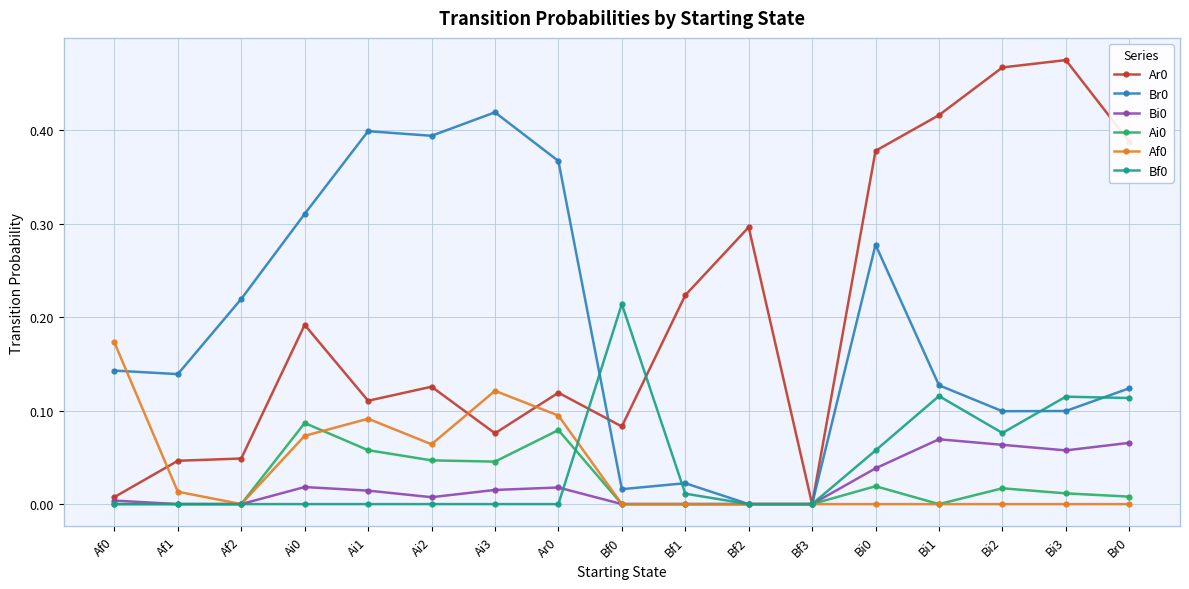

What is the label of the 14th point from the left?

Bi1